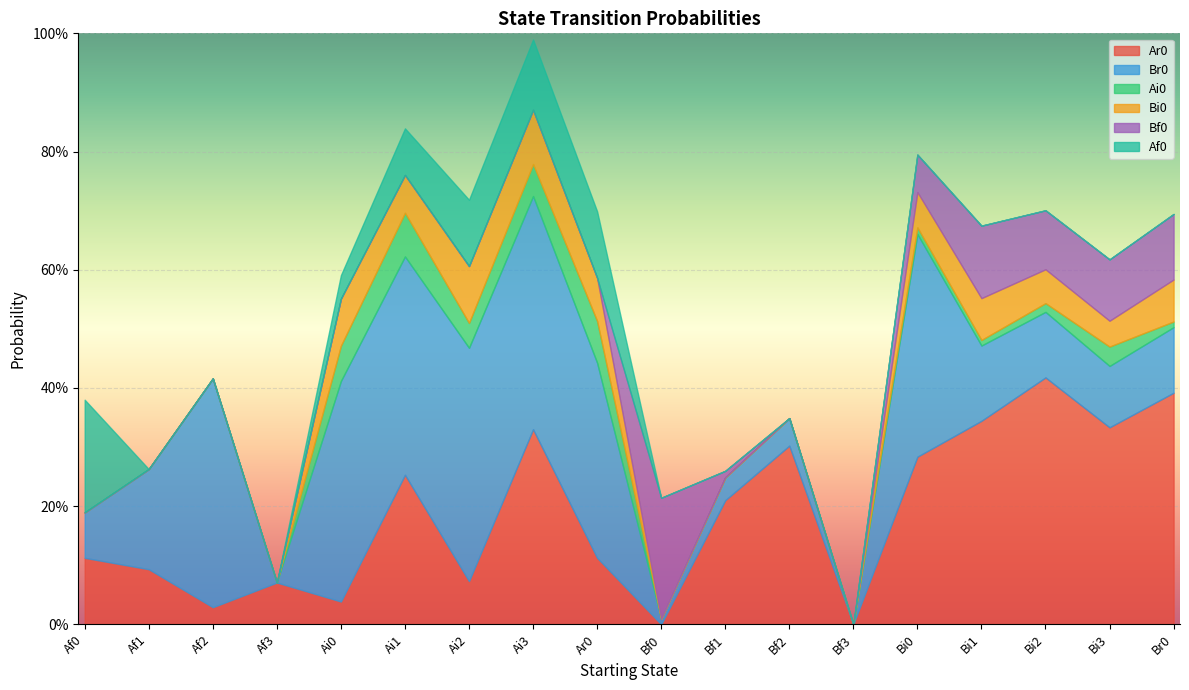

What are all the series names shown in the legend?

Ar0, Br0, Ai0, Bi0, Bf0, Af0